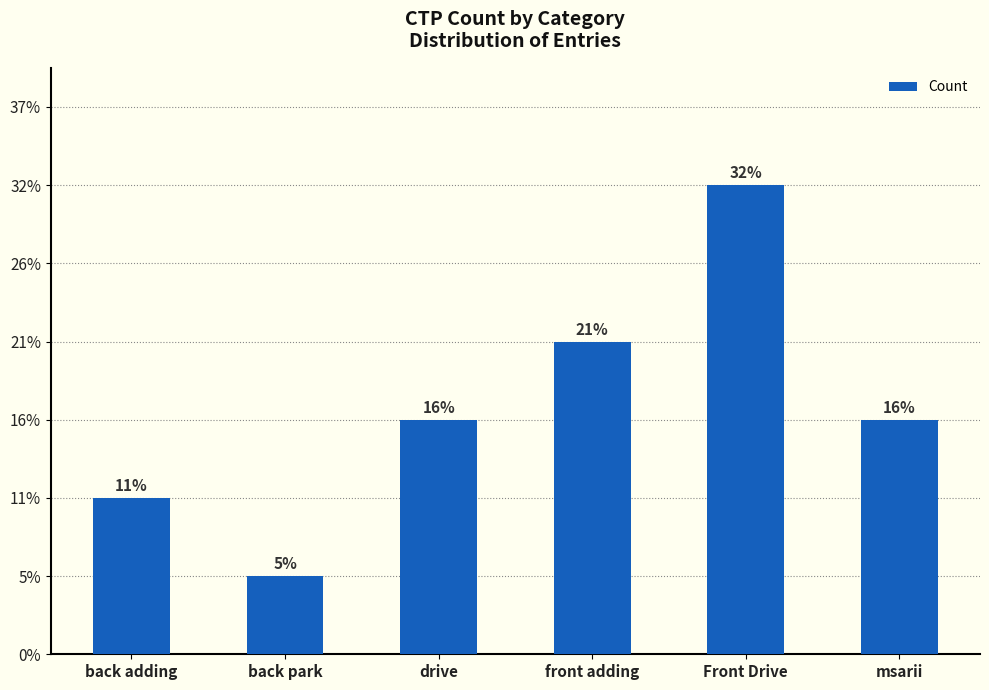

Are the bars horizontal?

No